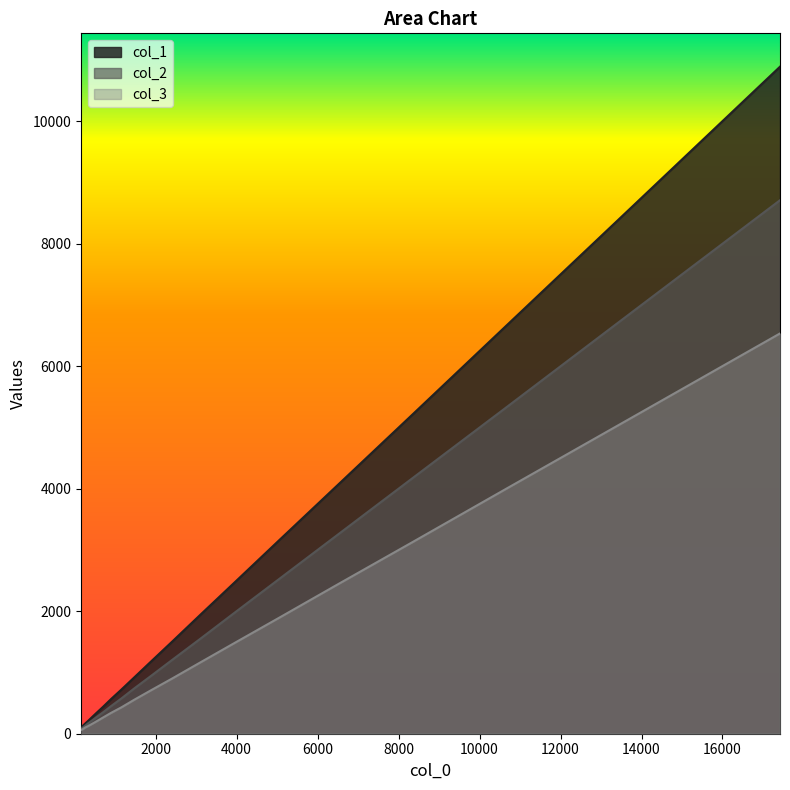

What are all the series names shown in the legend?

col_1, col_2, col_3